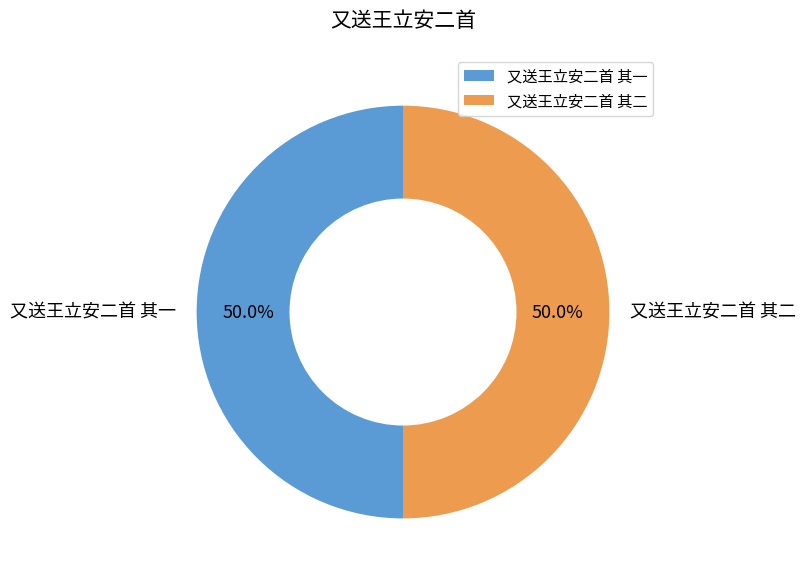

Combined, what portion of the pie is 又送王立安二首 其二 and 又送王立安二首 其一?

100.0%